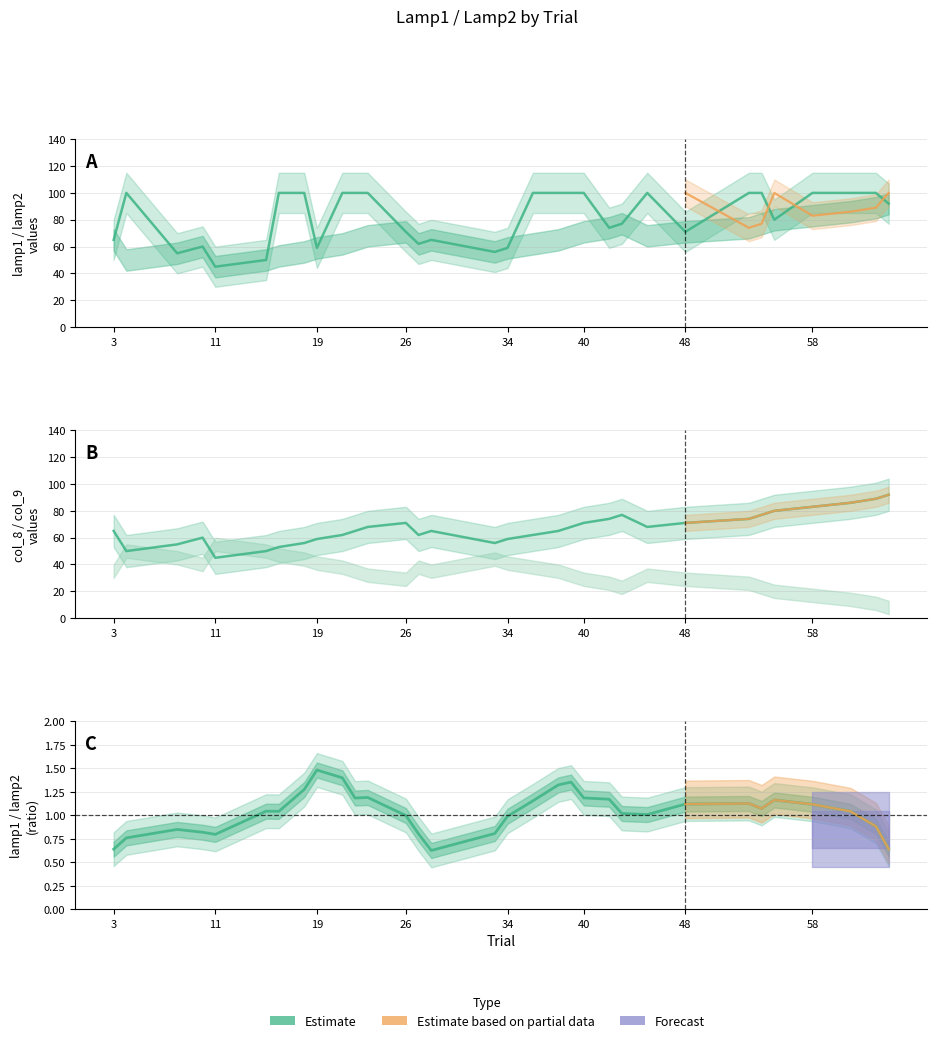

Is it true that lamp1 equals 100 at 63?

True